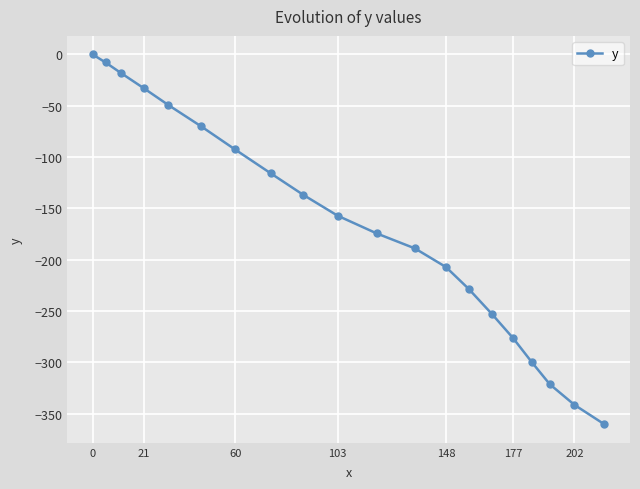

How many lines are shown in the chart?

1